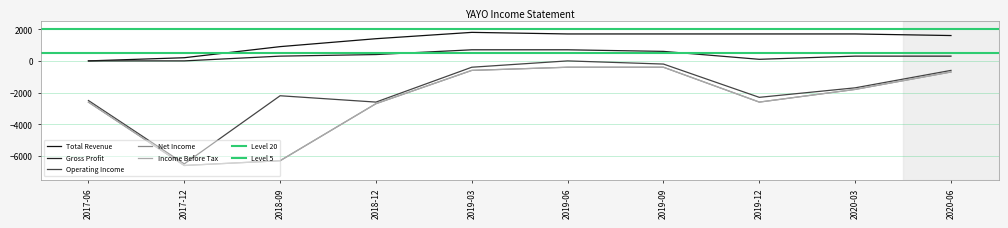

What is the value of the Operating Income point at the 10th from the left?

-600